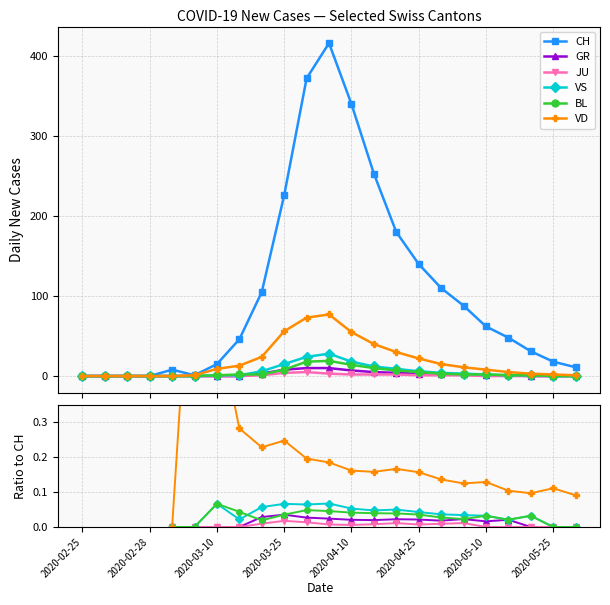

The value of CH at 2020-04-30 is 44. True or false?

False